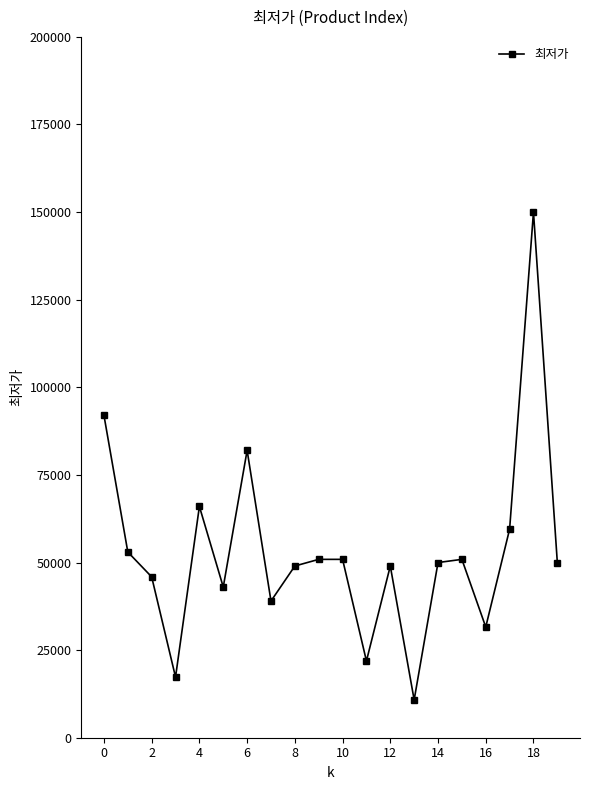

What is the greatest value displayed?

150000